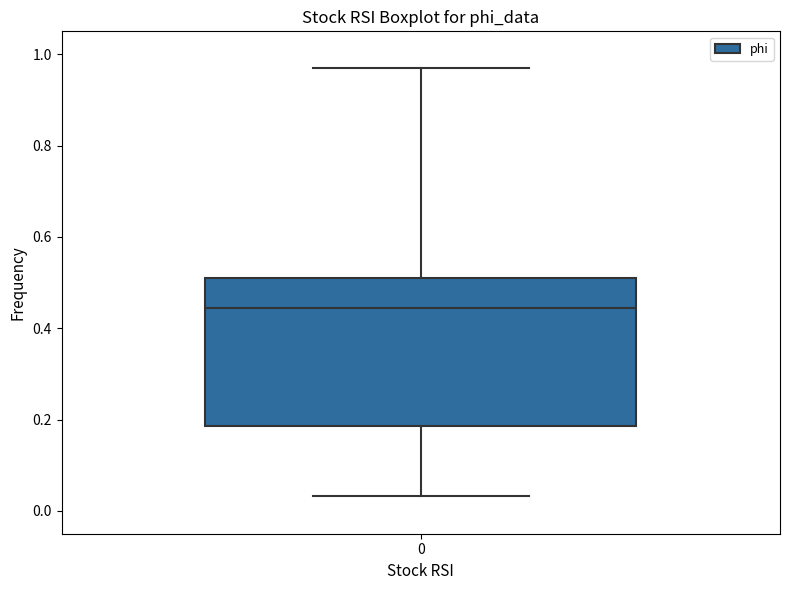

Transcribe this box plot: give where the median line is, the range the box spans, and where the two whiskers end, as read against the y-axis. The values are not printed on the chart, so give them approximately, as read against the axis.

median 0.44, box 0.18 to 0.50, whiskers 0.04 to 0.96